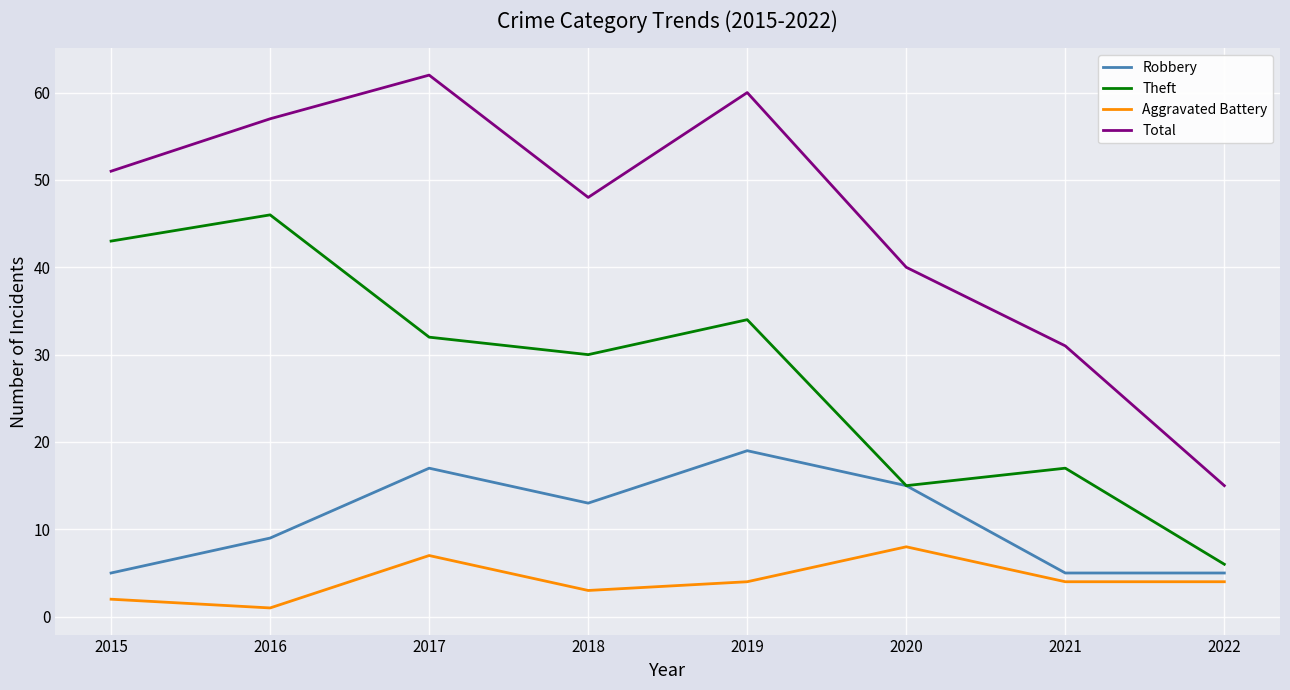

True or false: Aggravated Battery and Theft intersect in this chart.

False